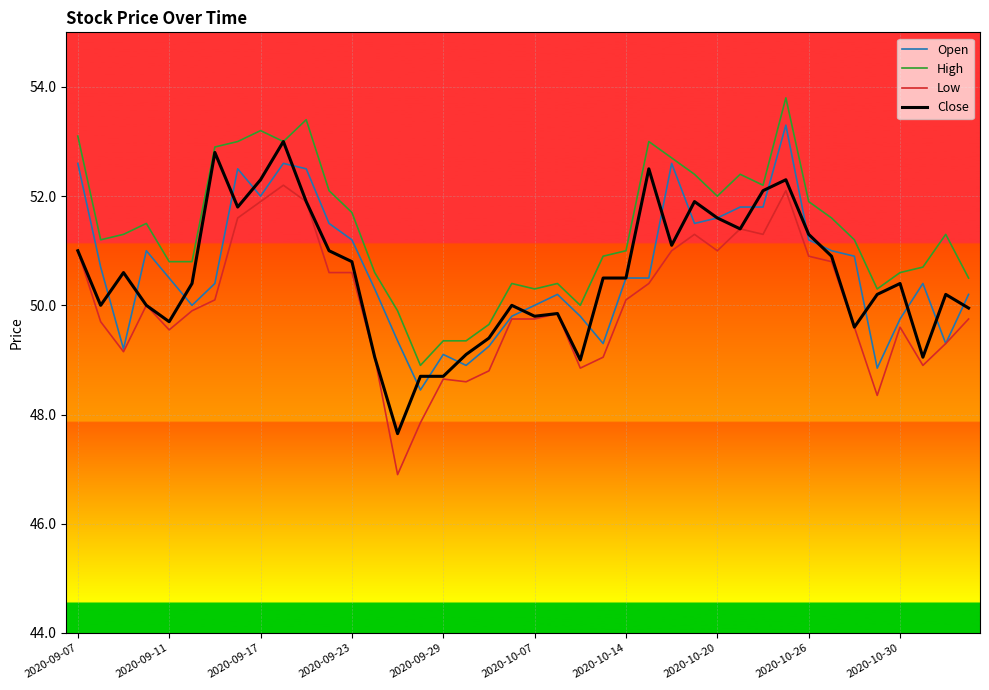

True or false: High and Open cross at least once.

False